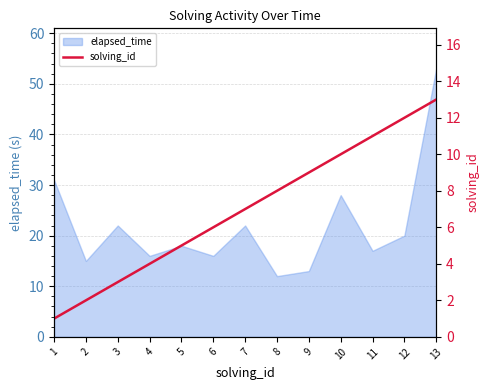

Which category has the highest value in the elapsed_time series?

13